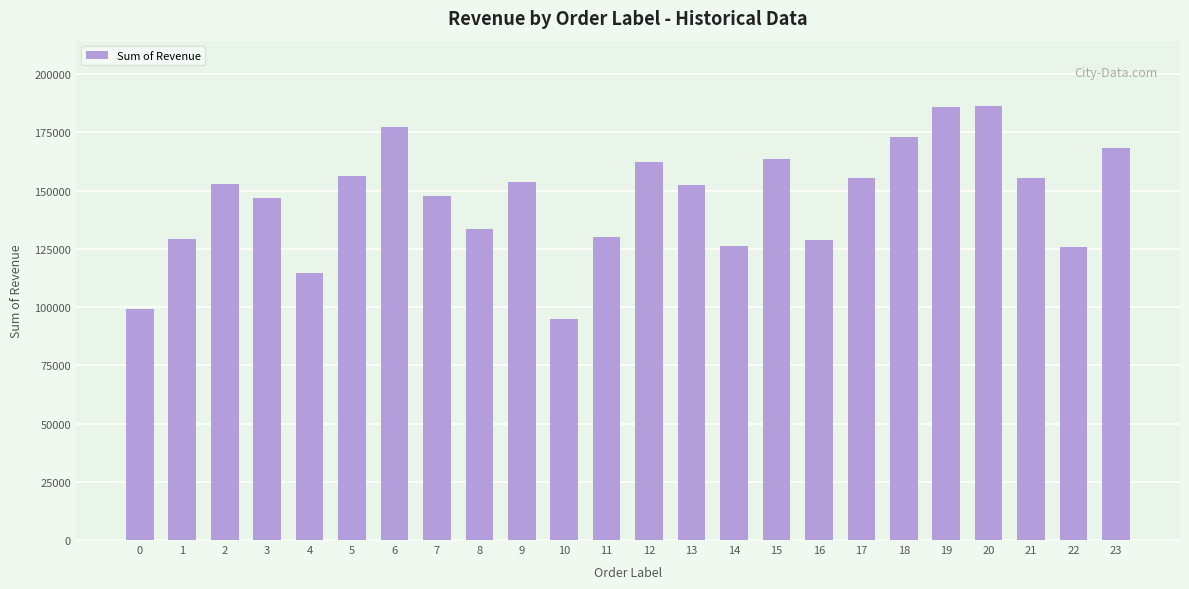

What is the approximate value at 6?

177211